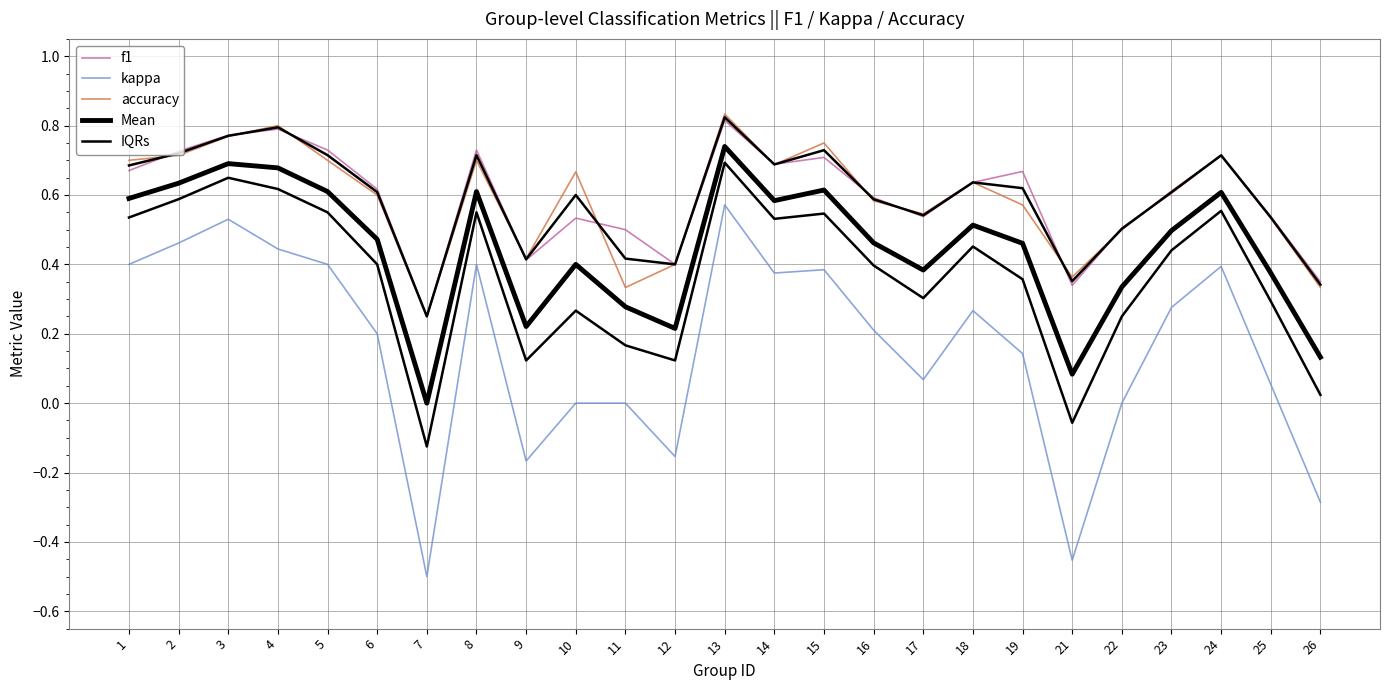

Which series has the largest total across all categories?

f1